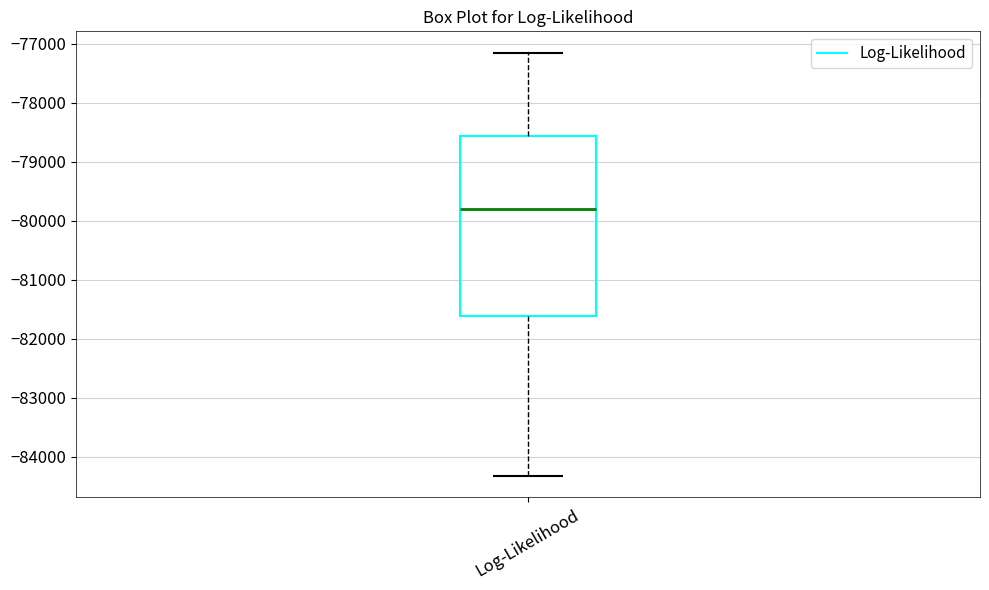

Where does the median line of the box for Log-Likelihood sit on the y-axis? The values are not printed on the chart, so give them approximately, as read against the axis.

-79800